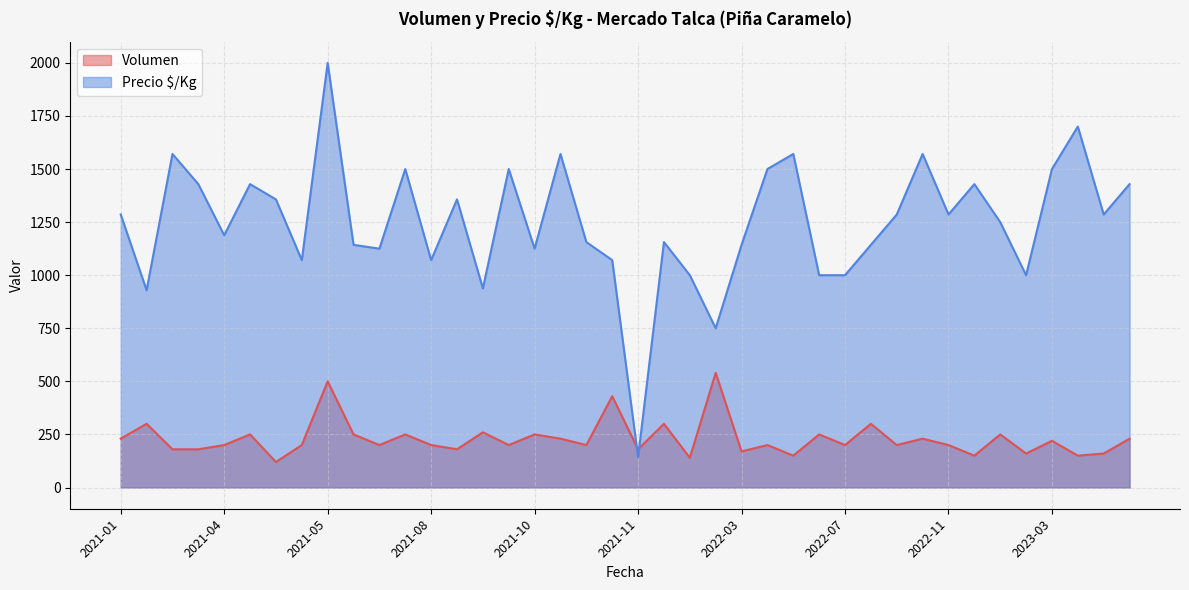

What is the difference between the second highest and minimum values in the Precio $/Kg series?

1557